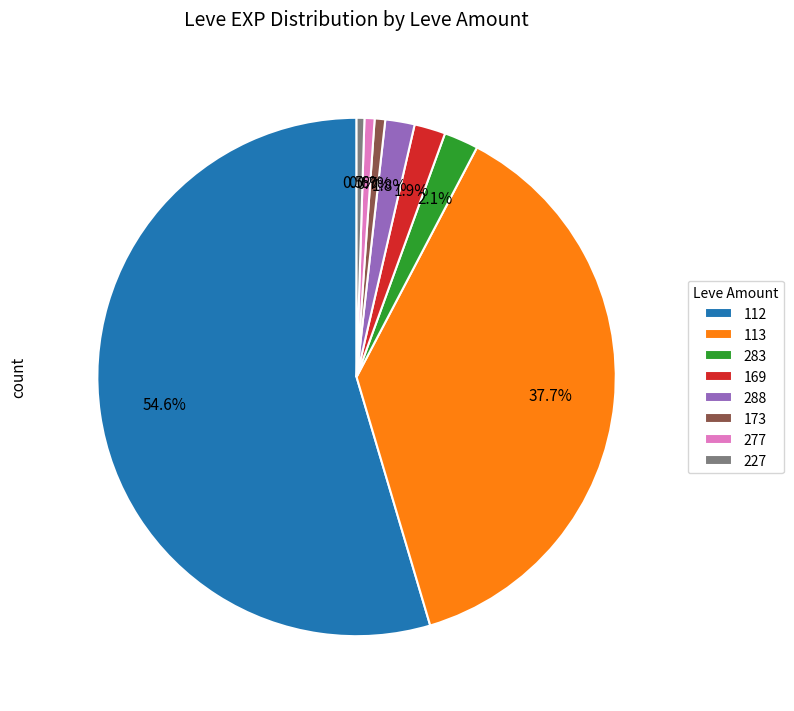

Is there any slice that represents more than half of the pie?

Yes